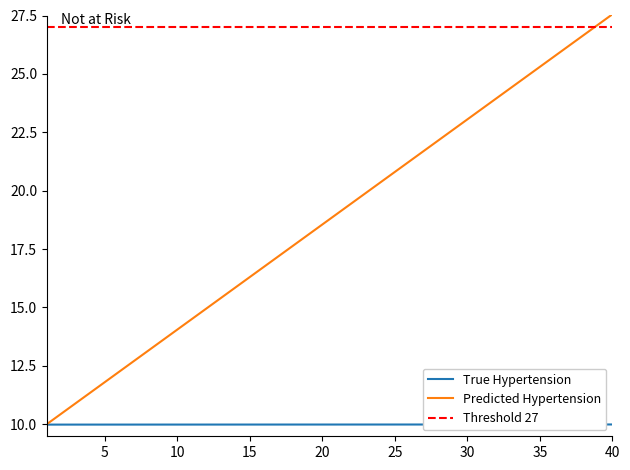

True or false: True Hypertension has a value of 17.5 at 40.

False